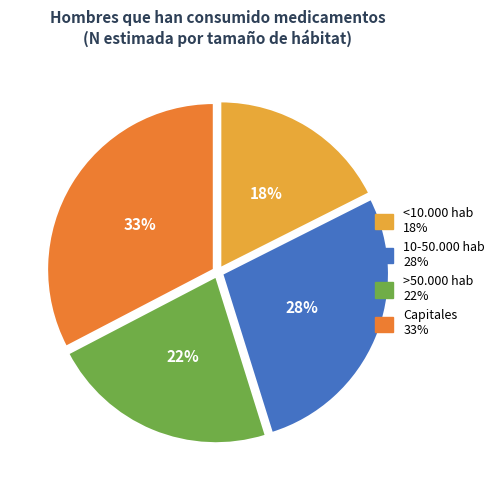

To the nearest percent, what is the difference between the largest and smallest slice percentages?

15%